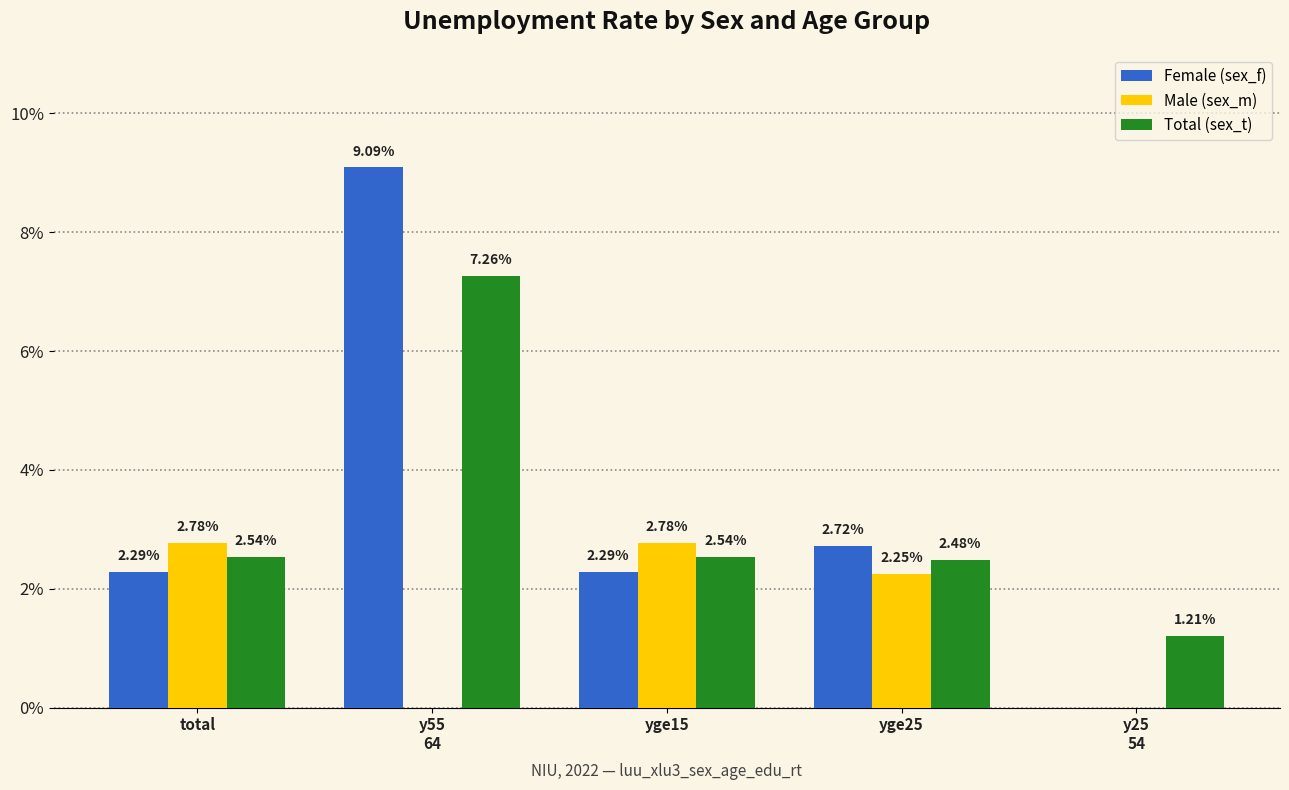

Where is Female (sex_f) nearest to the value 4?

yge25